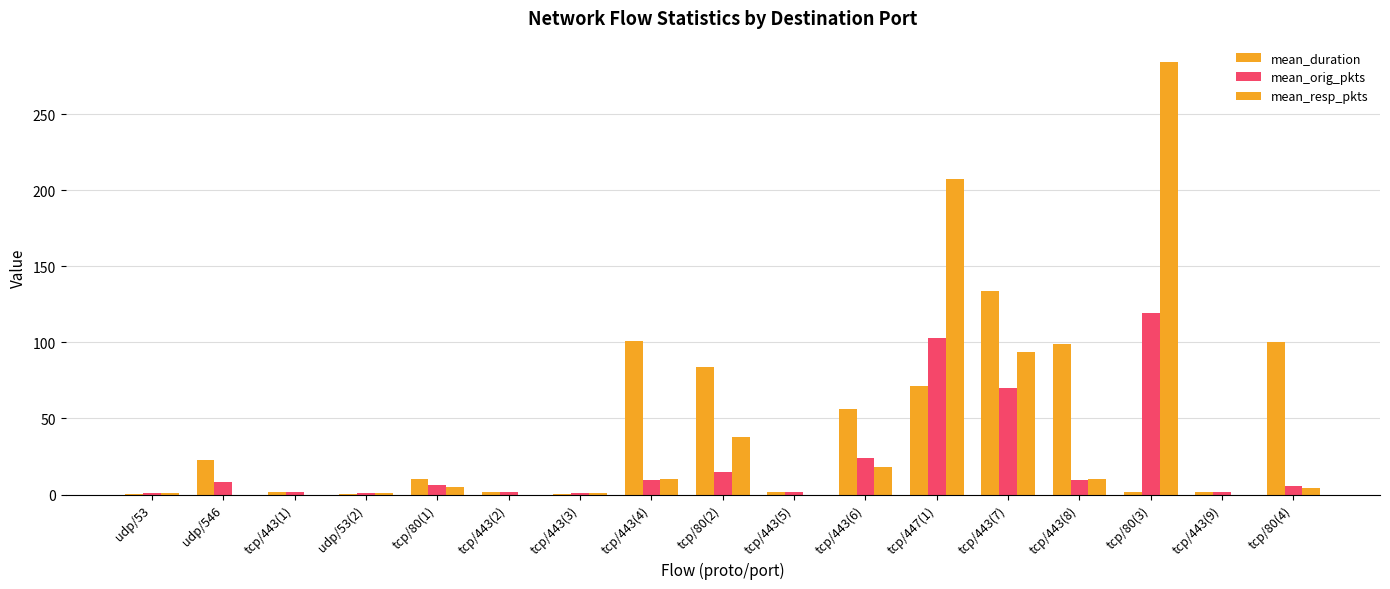

Are the bars grouped side by side (vs. stacked)?

Yes